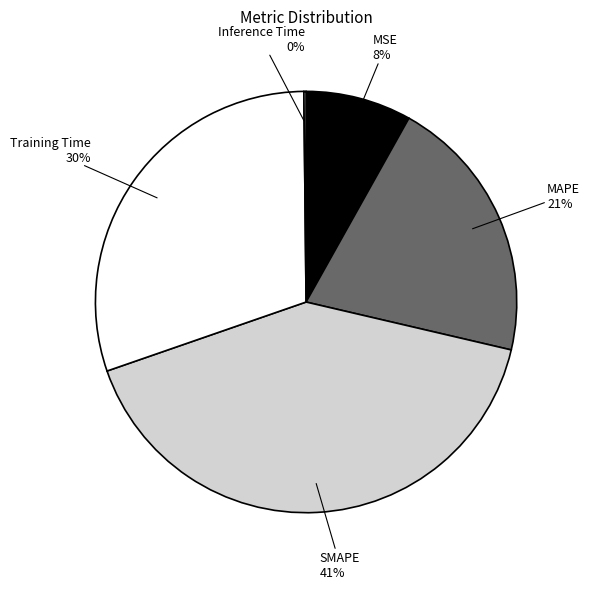

Is the sum of Training Time and SMAPE greater than half?

Yes